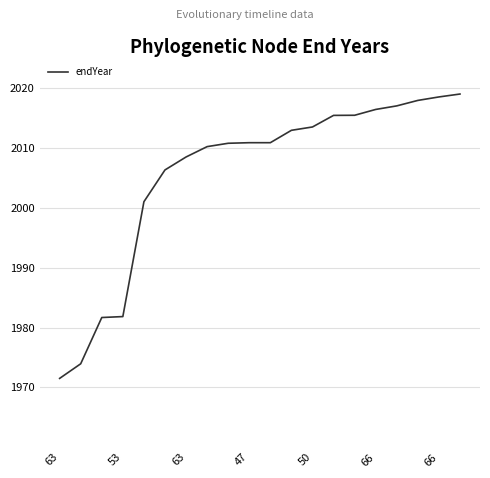

Is this an area chart (filled region under the line)?

No